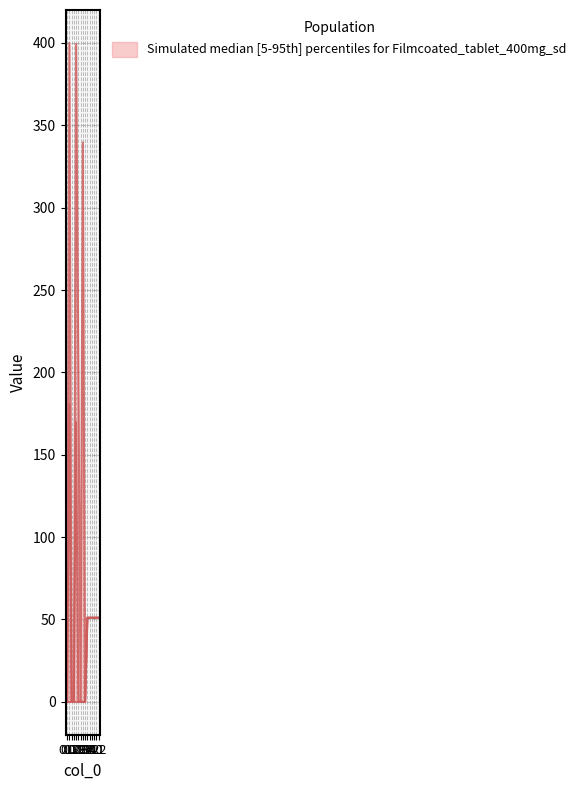

At which label does col_21 reach its peak?

3.1